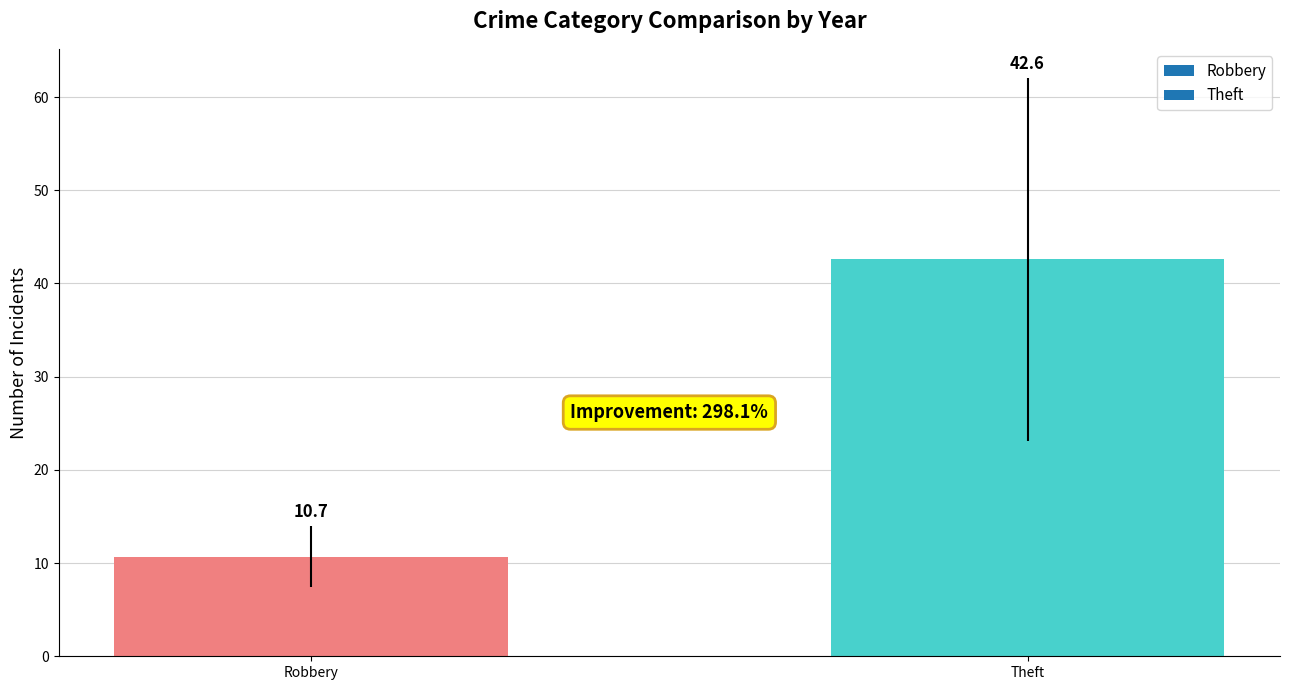

The chart shows a value of 42.6 at Theft. True or false?

True